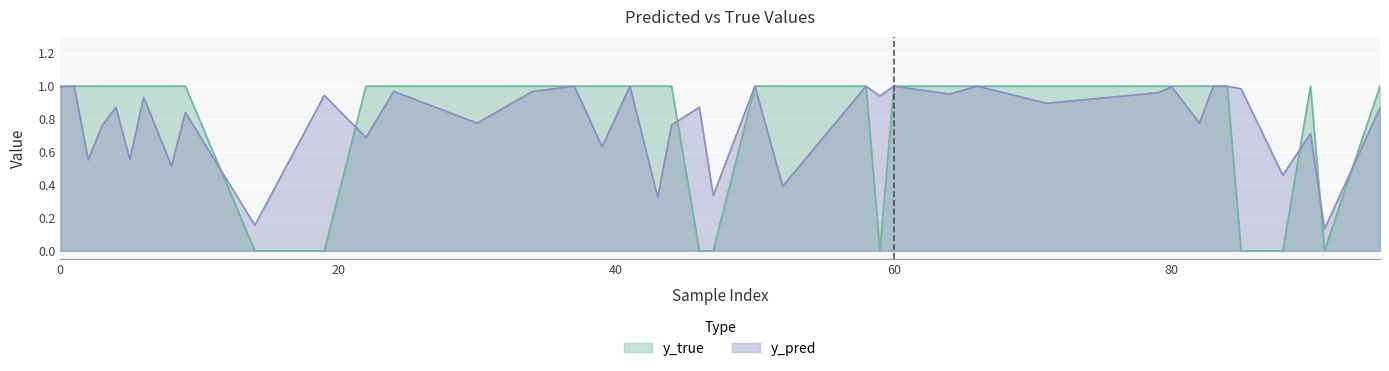

In y_pred, how many points are higher than both neighbors (excluding endpoints)?

15